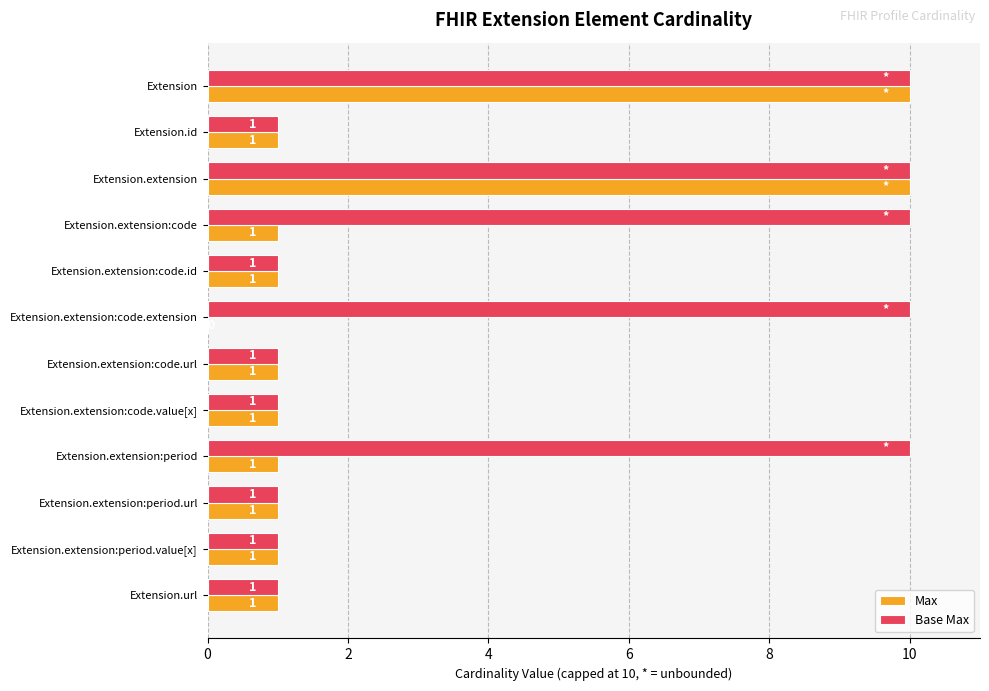

What is the average value of the Base Max series?

5